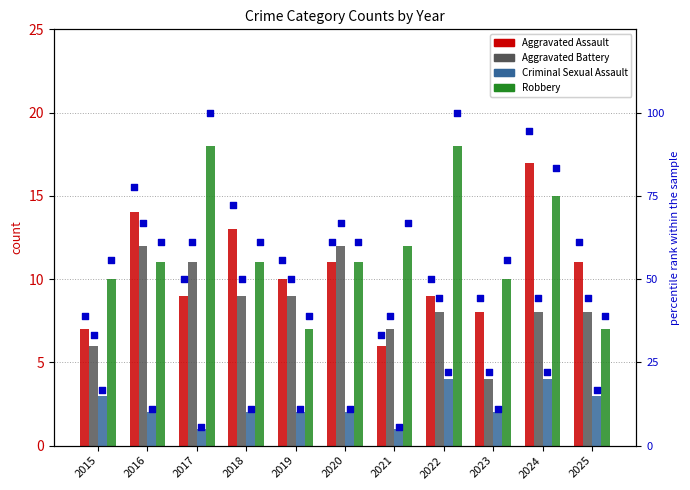

Which series reaches the maximum Y coordinate?

Robbery